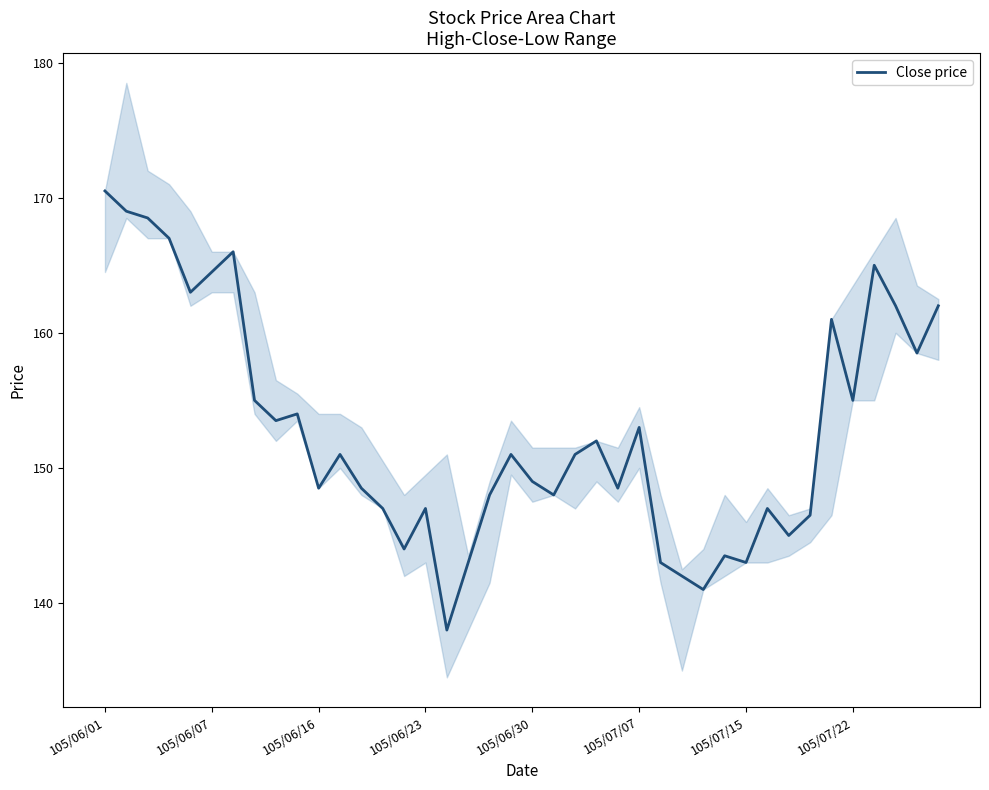

How many categories are shown in the chart?

40